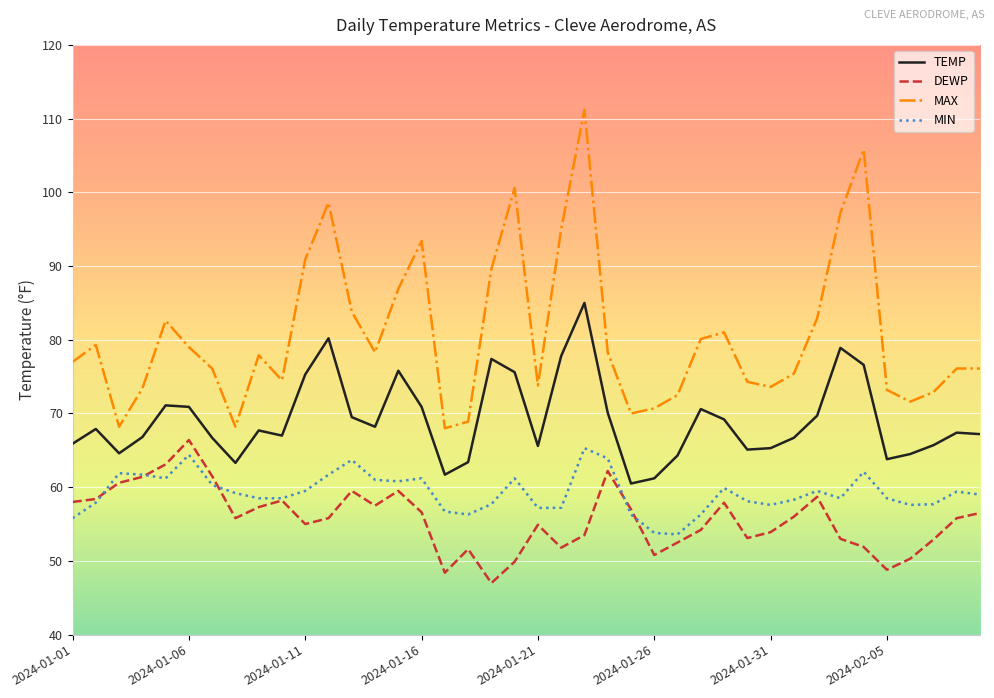

Does the chart display data point markers on the line(s)?

No